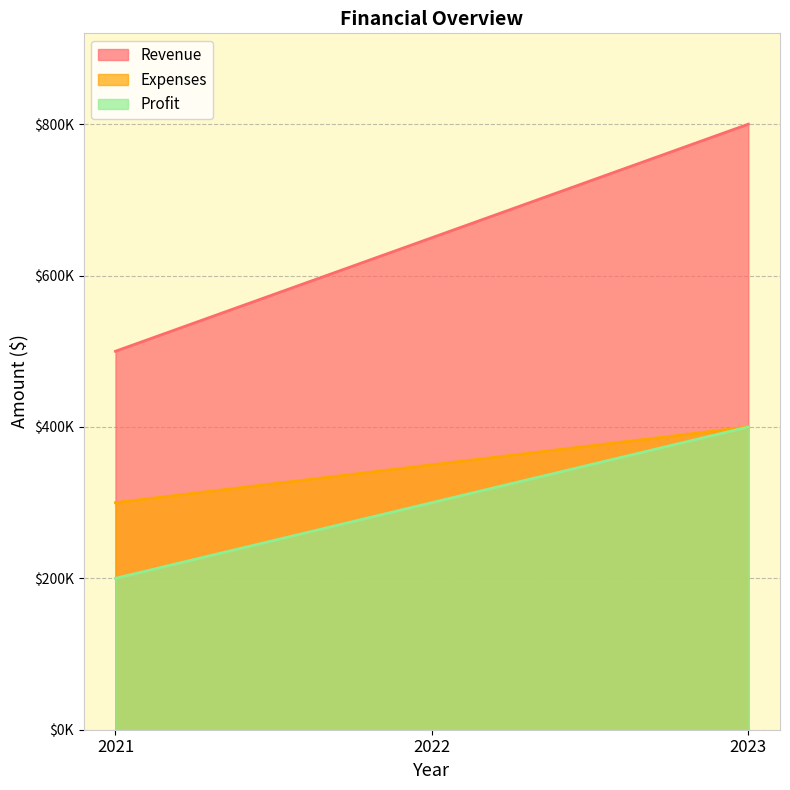

What are all the series names shown in the legend?

Revenue, Expenses, Profit